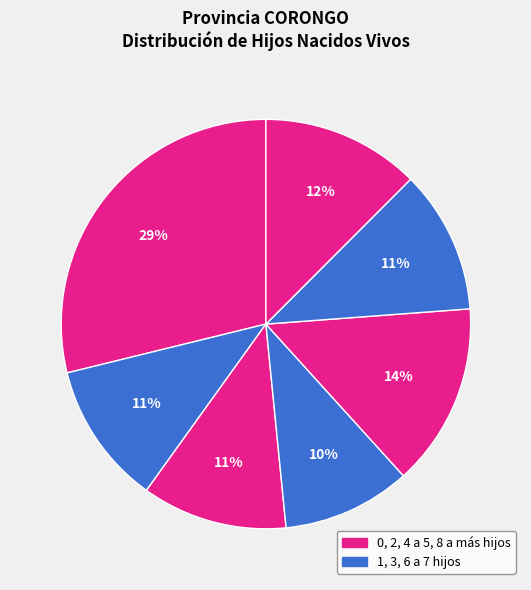

How many segments does this pie chart have?

7